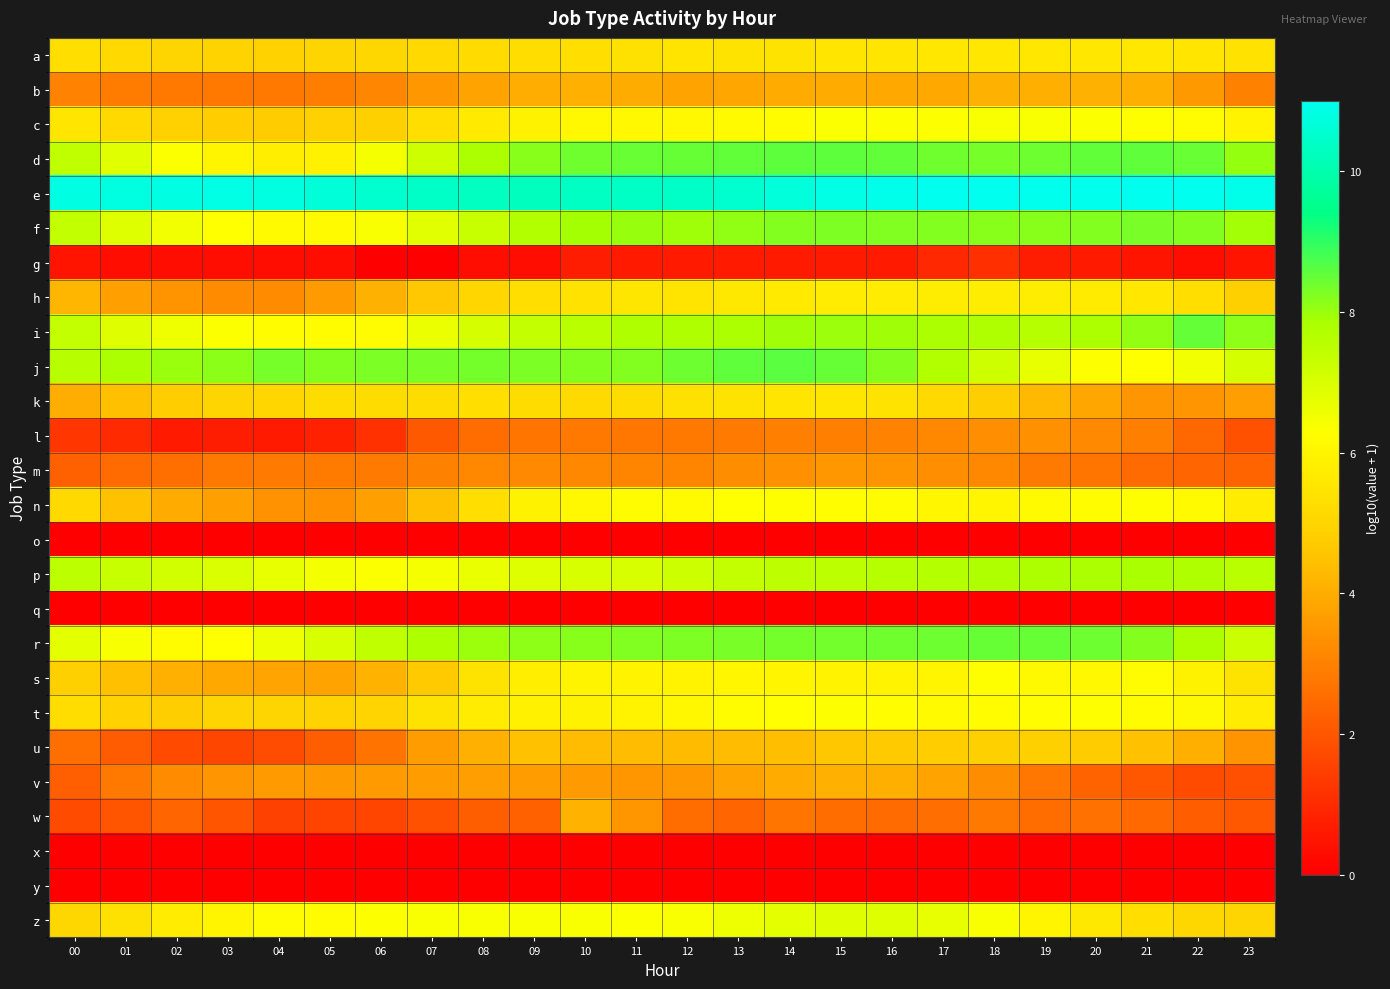

Reading left to right, list all the values displayed in this chart.

a: 00=5.3	01=5.2	02=5.0	03=5.0	04=4.9	05=5.0	06=5.1	07=5.1	08=5.2	09=5.3	10=5.3	11=5.4	12=5.5	13=5.4	14=5.5	15=5.5	16=5.5	17=5.6	18=5.6	19=5.6	20=5.6	21=5.6	22=5.5	23=5.4
b: 00=3.0	01=2.9	02=2.8	03=2.8	04=2.8	05=2.9	06=3.1	07=3.5	08=3.8	09=4.0	10=4.1	11=4.0	12=3.8	13=3.9	14=4.0	15=4.0	16=3.9	17=3.9	18=4.1	19=4.1	20=4.1	21=4.0	22=3.6	23=3.0
c: 00=5.5	01=5.1	02=4.9	03=4.8	04=4.7	05=4.9	06=4.9	07=5.3	08=5.7	09=5.9	10=6.1	11=6.1	12=6.1	13=6.1	14=6.2	15=6.3	16=6.3	17=6.3	18=6.4	19=6.4	20=6.3	21=6.3	22=6.2	23=5.9
d: 00=7.5	01=6.9	02=6.3	03=6.0	04=5.8	05=5.9	06=6.5	07=7.2	08=7.8	09=8.2	10=8.4	11=8.5	12=8.5	13=8.5	14=8.6	15=8.6	16=8.5	17=8.4	18=8.3	19=8.4	20=8.5	21=8.5	22=8.5	23=8.1
e: 00=10.8	01=10.8	02=10.8	03=10.8	04=10.8	05=10.7	06=10.5	07=10.4	08=10.3	09=10.3	10=10.3	11=10.3	12=10.4	13=10.5	14=10.7	15=10.9	16=11.0	17=11.0	18=11.0	19=11.0	20=11.0	21=11.0	22=11.0	23=10.9
f: 00=7.4	01=6.9	02=6.5	03=6.3	04=6.2	05=6.1	06=6.4	07=6.8	08=7.3	09=7.7	10=7.9	11=8.0	12=8.0	13=8.1	14=8.2	15=8.3	16=8.3	17=8.2	18=8.2	19=8.2	20=8.2	21=8.3	22=8.2	23=7.9
g: 00=0.5	01=0.3	02=0.3	03=0.3	04=0.3	05=0.3	06=0.0	07=0.0	08=0.3	09=0.3	10=0.7	11=0.6	12=0.6	13=0.6	14=0.6	15=0.6	16=0.6	17=1.0	18=1.1	19=0.7	20=0.6	21=0.5	22=0.3	23=0.5
h: 00=4.2	01=3.7	02=3.4	03=3.2	04=3.2	05=3.6	06=4.1	07=4.6	08=5.1	09=5.3	10=5.4	11=5.5	12=5.5	13=5.6	14=5.6	15=5.7	16=5.7	17=5.7	18=5.8	19=5.8	20=5.7	21=5.6	22=5.3	23=4.8
i: 00=7.4	01=6.9	02=6.6	03=6.3	04=6.2	05=6.2	06=6.2	07=6.6	08=7.1	09=7.4	10=7.6	11=7.7	12=7.8	13=7.8	14=7.9	15=8.0	16=7.9	17=7.8	18=7.8	19=7.6	20=7.8	21=8.1	22=8.5	23=8.1
j: 00=7.6	01=7.8	02=8.0	03=8.1	04=8.3	05=8.2	06=8.3	07=8.3	08=8.3	09=8.3	10=8.2	11=8.2	12=8.4	13=8.5	14=8.6	15=8.5	16=8.2	17=7.7	18=7.2	19=6.7	20=6.3	21=6.3	22=6.5	23=7.1
k: 00=4.0	01=4.5	02=4.8	03=5.0	04=5.0	05=5.2	06=5.2	07=5.2	08=5.3	09=5.2	10=5.2	11=5.2	12=5.4	13=5.5	14=5.5	15=5.5	16=5.4	17=5.2	18=4.8	19=4.3	20=3.9	21=3.4	22=3.5	23=3.7
l: 00=1.3	01=1.0	02=0.6	03=0.7	04=0.6	05=0.8	06=1.1	07=2.1	08=2.5	09=2.7	10=2.8	11=2.8	12=2.8	13=2.8	14=3.0	15=3.0	16=3.0	17=3.2	18=3.3	19=3.3	20=3.2	21=3.0	22=2.4	23=1.9
m: 00=2.3	01=2.5	02=2.6	03=2.8	04=2.8	05=2.9	06=2.8	07=3.0	08=3.1	09=3.2	10=3.1	11=3.1	12=3.1	13=3.3	14=3.3	15=3.5	16=3.4	17=3.3	18=3.2	19=2.8	20=2.7	21=2.5	22=2.4	23=2.3
n: 00=5.2	01=4.5	02=4.0	03=3.7	04=3.4	05=3.4	06=3.7	07=4.4	08=5.3	09=5.9	10=6.1	11=6.2	12=6.2	13=6.3	14=6.3	15=6.2	16=6.2	17=6.0	18=6.0	19=6.1	20=6.2	21=6.3	22=6.1	23=5.7
o: 00=0.0	01=0.0	02=0.0	03=0.0	04=0.0	05=0.0	06=0.0	07=0.0	08=0.0	09=0.0	10=0.0	11=0.0	12=0.0	13=0.0	14=0.0	15=0.0	16=0.0	17=0.0	18=0.0	19=0.0	20=0.0	21=0.0	22=0.0	23=0.0
p: 00=7.5	01=7.3	02=7.1	03=7.0	04=6.7	05=6.5	06=6.3	07=6.4	08=6.7	09=6.9	10=7.0	11=7.0	12=7.2	13=7.4	14=7.5	15=7.5	16=7.6	17=7.7	18=7.7	19=7.8	20=7.8	21=7.9	22=7.7	23=7.6
q: 00=0.0	01=0.0	02=0.0	03=0.0	04=0.0	05=0.0	06=0.0	07=0.0	08=0.0	09=0.0	10=0.0	11=0.0	12=0.0	13=0.0	14=0.0	15=0.0	16=0.0	17=0.0	18=0.0	19=0.0	20=0.0	21=0.0	22=0.0	23=0.0
r: 00=6.8	01=6.4	02=6.2	03=6.3	04=6.6	05=7.0	06=7.4	07=7.8	08=8.0	09=8.1	10=8.2	11=8.2	12=8.3	13=8.3	14=8.3	15=8.4	16=8.4	17=8.4	18=8.5	19=8.5	20=8.4	21=8.2	22=7.8	23=7.3
s: 00=4.9	01=4.5	02=4.1	03=3.9	04=3.8	05=3.8	06=4.1	07=4.7	08=5.5	09=5.8	10=6.0	11=5.9	12=5.9	13=6.0	14=6.0	15=6.0	16=5.9	17=6.0	18=6.3	19=6.1	20=6.1	21=6.2	22=5.9	23=5.5
t: 00=5.3	01=4.9	02=4.8	03=5.0	04=5.0	05=5.0	06=5.0	07=5.5	08=5.7	09=5.9	10=5.9	11=5.9	12=6.1	13=6.2	14=6.3	15=6.3	16=6.2	17=6.2	18=6.2	19=6.2	20=6.3	21=6.2	22=6.1	23=5.7
u: 00=2.6	01=2.1	02=1.7	03=1.6	04=1.8	05=2.2	06=2.7	07=3.6	08=4.1	09=4.5	10=4.3	11=4.4	12=4.3	13=4.4	14=4.4	15=4.6	16=4.7	17=4.8	18=4.9	19=4.9	20=4.7	21=4.5	22=4.1	23=3.4
v: 00=2.2	01=2.8	02=3.2	03=3.5	04=3.6	05=3.6	06=3.6	07=3.7	08=3.7	09=3.6	10=3.6	11=3.5	12=3.5	13=3.8	14=4.0	15=4.1	16=4.0	17=3.8	18=3.3	19=2.8	20=2.3	21=2.0	22=1.8	23=1.8
w: 00=1.7	01=2.0	02=2.4	03=2.0	04=1.5	05=1.6	06=1.6	07=1.9	08=2.2	09=2.2	10=4.2	11=3.5	12=2.5	13=2.4	14=2.7	15=2.5	16=2.5	17=2.6	18=2.8	19=2.6	20=2.6	21=2.4	22=2.2	23=2.1
x: 00=0.0	01=0.0	02=0.0	03=0.0	04=0.0	05=0.0	06=0.0	07=0.0	08=0.0	09=0.0	10=0.0	11=0.0	12=0.0	13=0.0	14=0.0	15=0.0	16=0.0	17=0.0	18=0.0	19=0.0	20=0.0	21=0.0	22=0.0	23=0.0
y: 00=0.0	01=0.0	02=0.0	03=0.0	04=0.0	05=0.0	06=0.0	07=0.0	08=0.0	09=0.0	10=0.0	11=0.0	12=0.0	13=0.0	14=0.0	15=0.0	16=0.0	17=0.0	18=0.0	19=0.0	20=0.0	21=0.0	22=0.0	23=0.0
z: 00=5.1	01=5.4	02=5.7	03=6.0	04=6.2	05=6.2	06=6.3	07=6.4	08=6.4	09=6.4	10=6.4	11=6.3	12=6.4	13=6.6	14=6.8	15=6.9	16=6.9	17=6.7	18=6.4	19=6.0	20=5.6	21=5.3	22=5.1	23=5.0